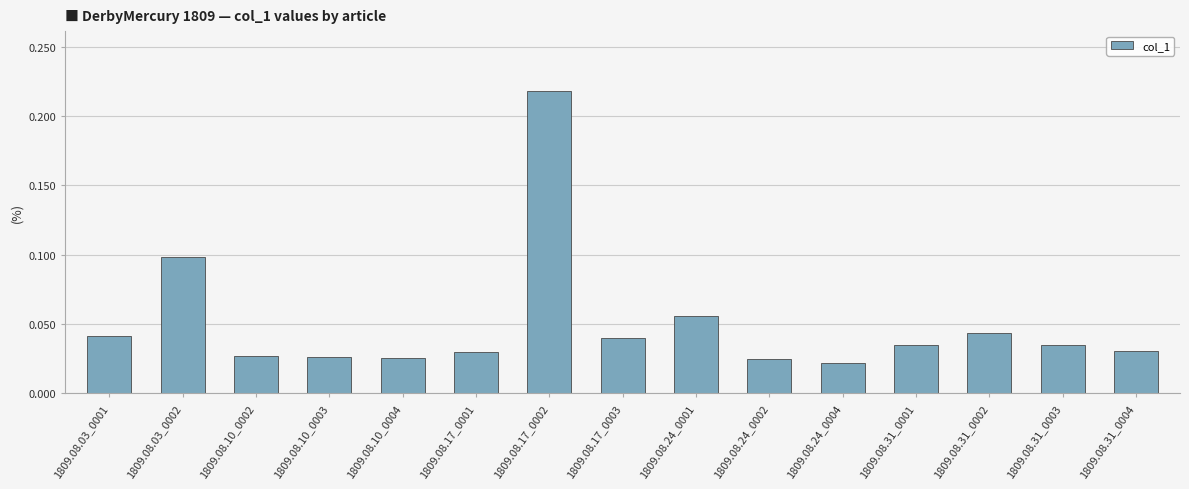

How many bars are there in total?

15